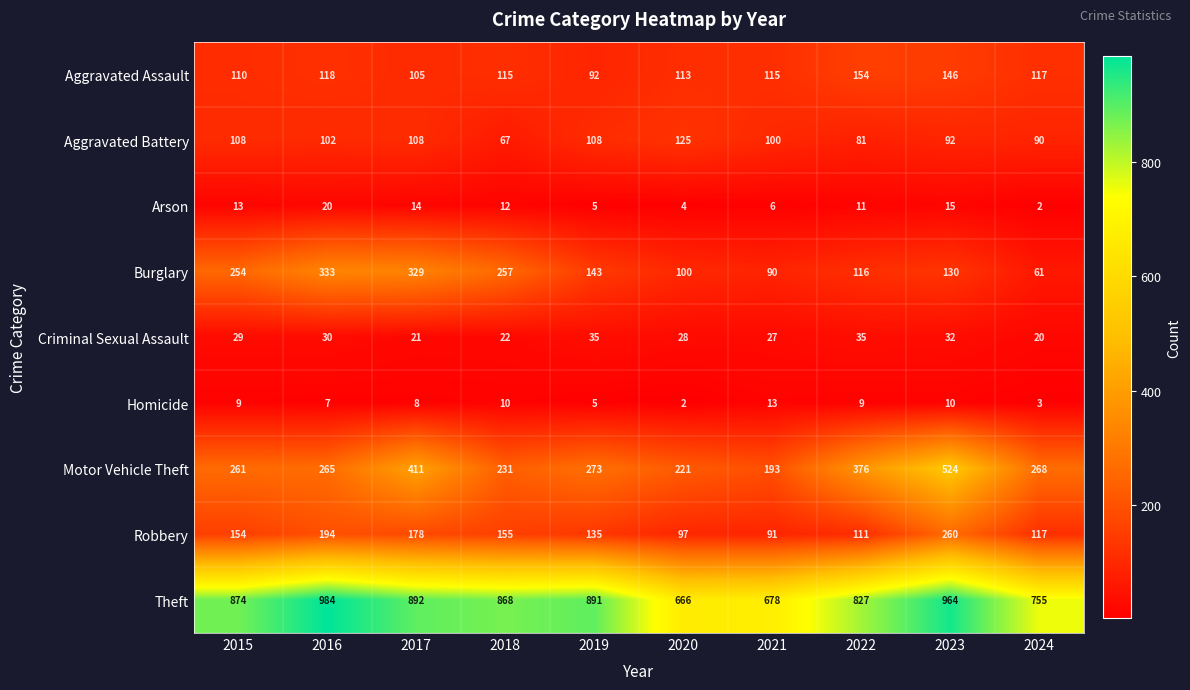

Rank the categories by Arson value from lowest to highest.

2024, 2020, 2019, 2021, 2022, 2018, 2015, 2017, 2023, 2016